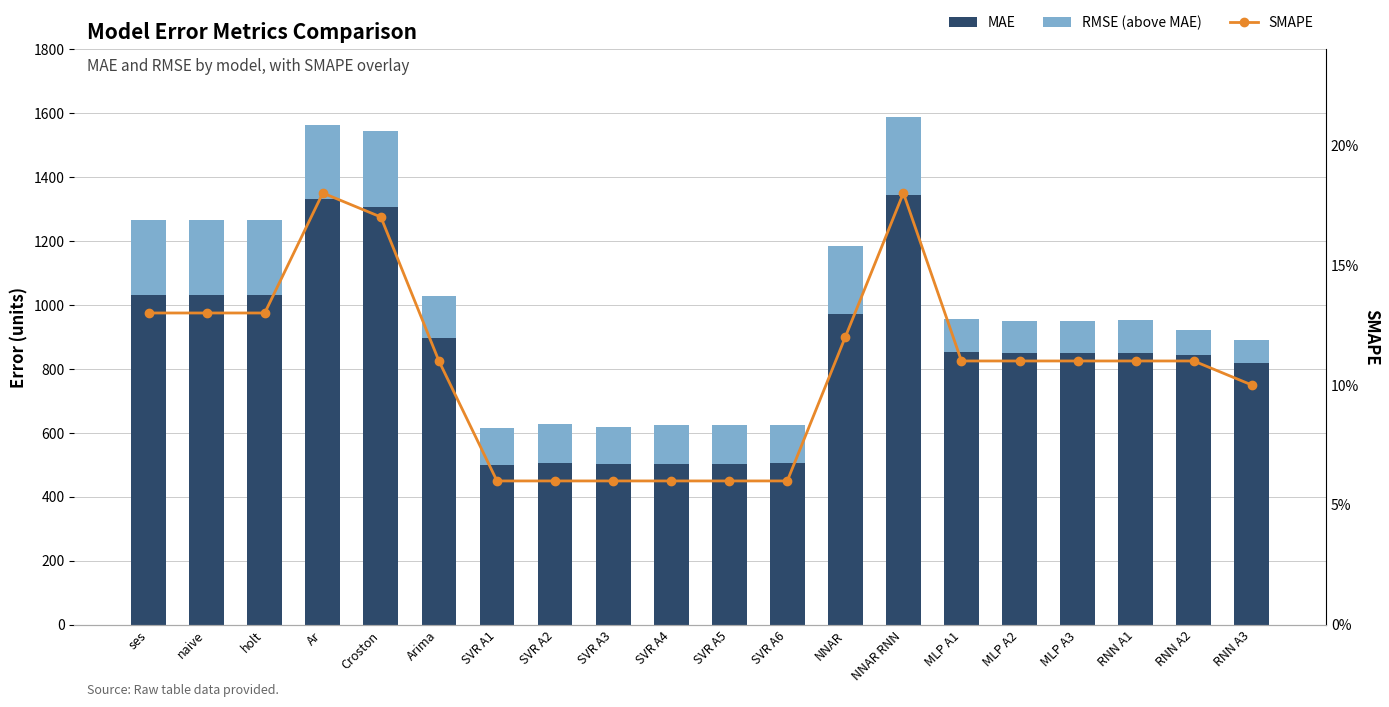

Are the bars horizontal?

No